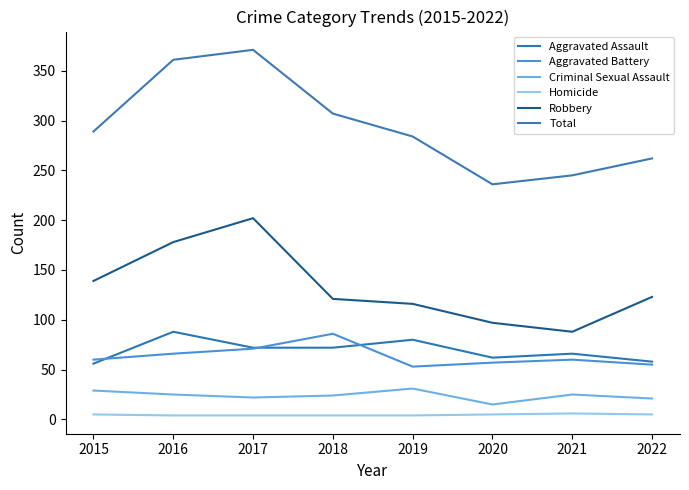

What is the value of the Robbery point at the 5th from the left?

116